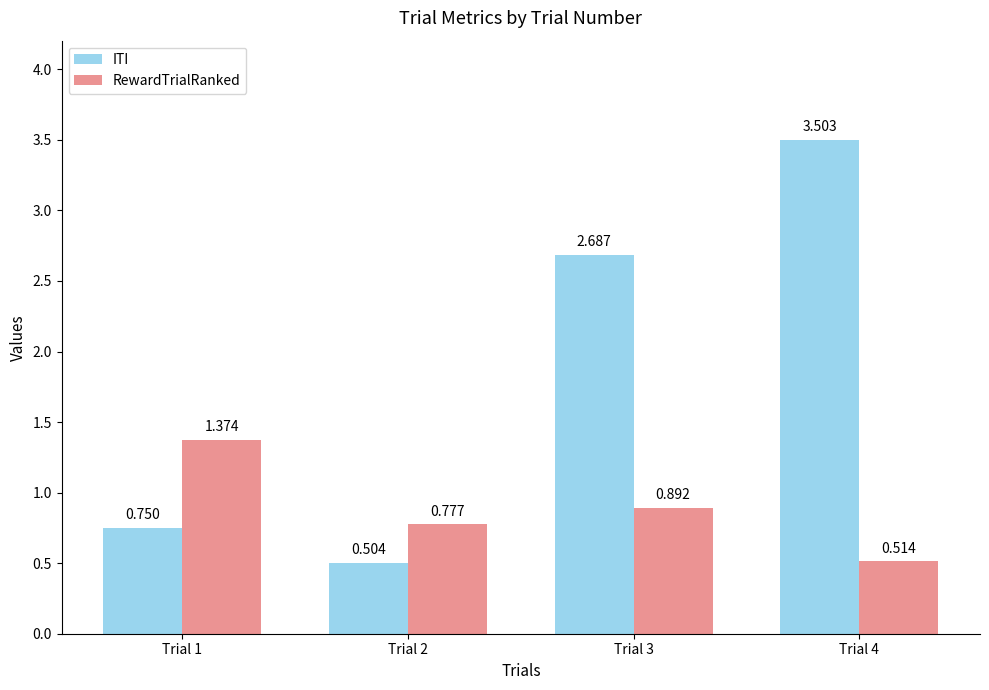

Which series has the largest total across all categories?

ITI